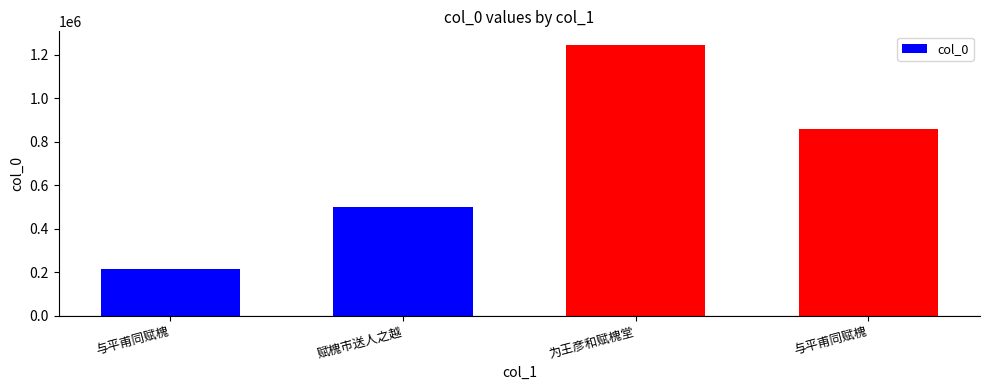

What is the minimum value shown in the chart?

215178